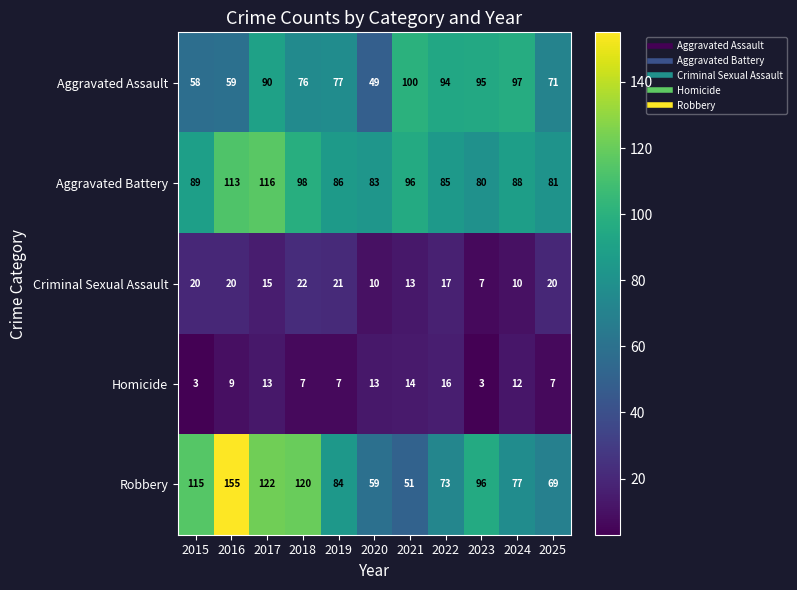

True or false: Aggravated Assault has a value of 59 at 2016.

True